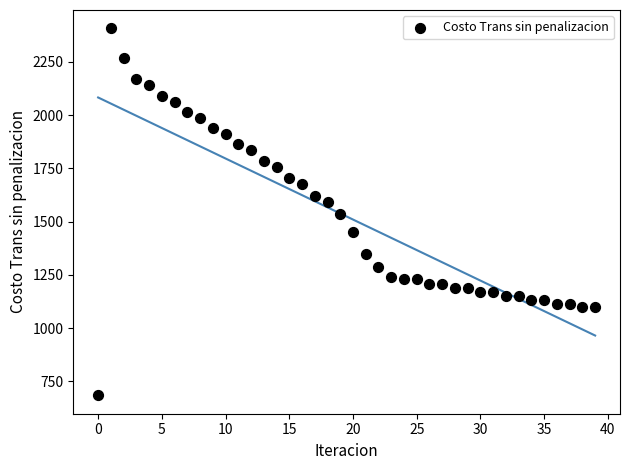

What is the range of Y values (max minus min)?

1723.8